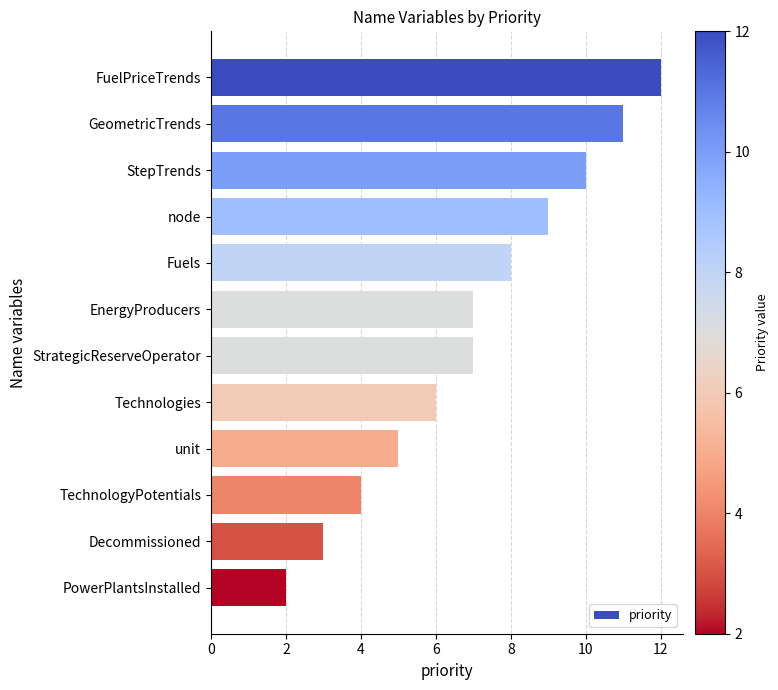

What value does the data have at TechnologyPotentials?

4